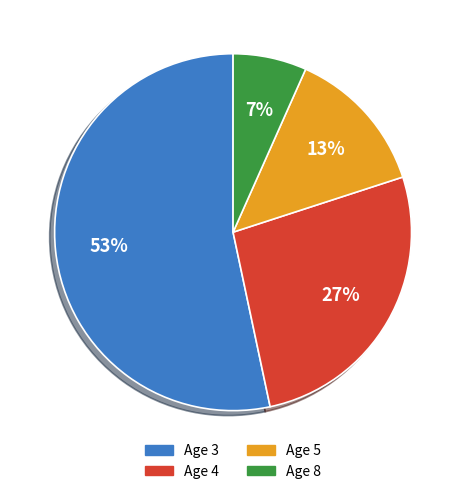

To the nearest percent, what is the average slice percentage?

25%